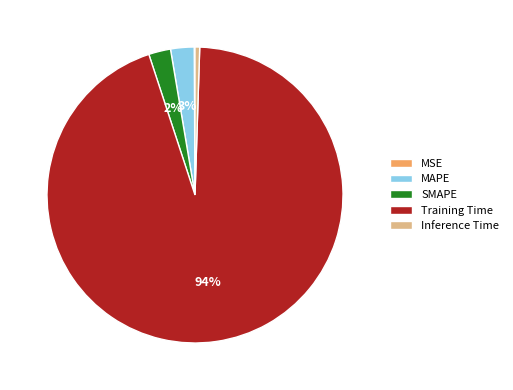

What percentage is the MAPE slice, to the nearest percent?

3%